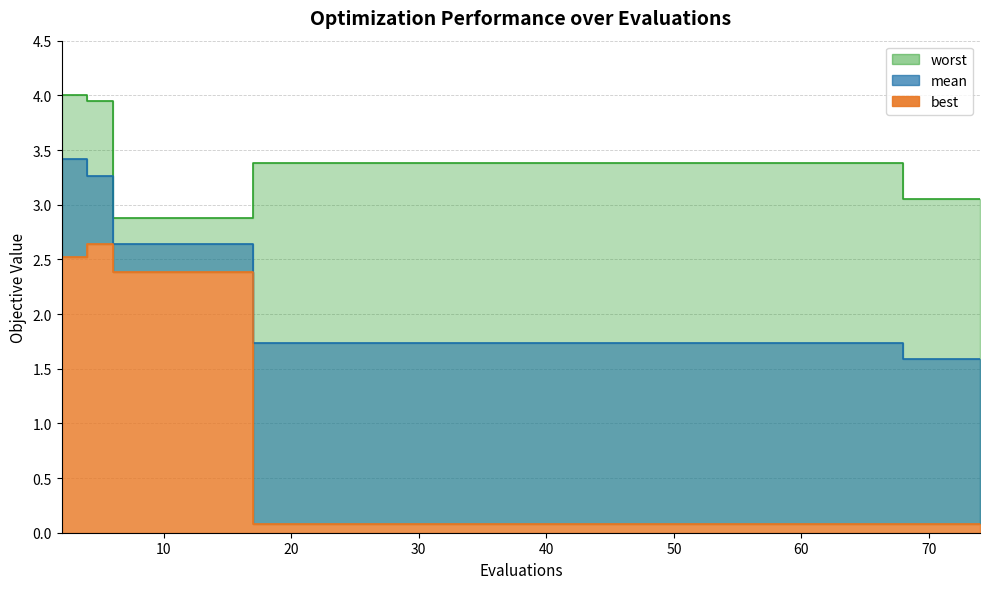

List the series in order of their peak value, lowest first.

best, mean, worst